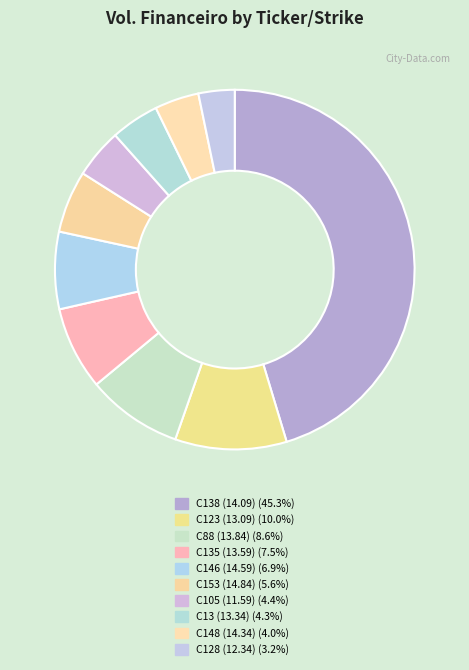

How many segments does this pie chart have?

10